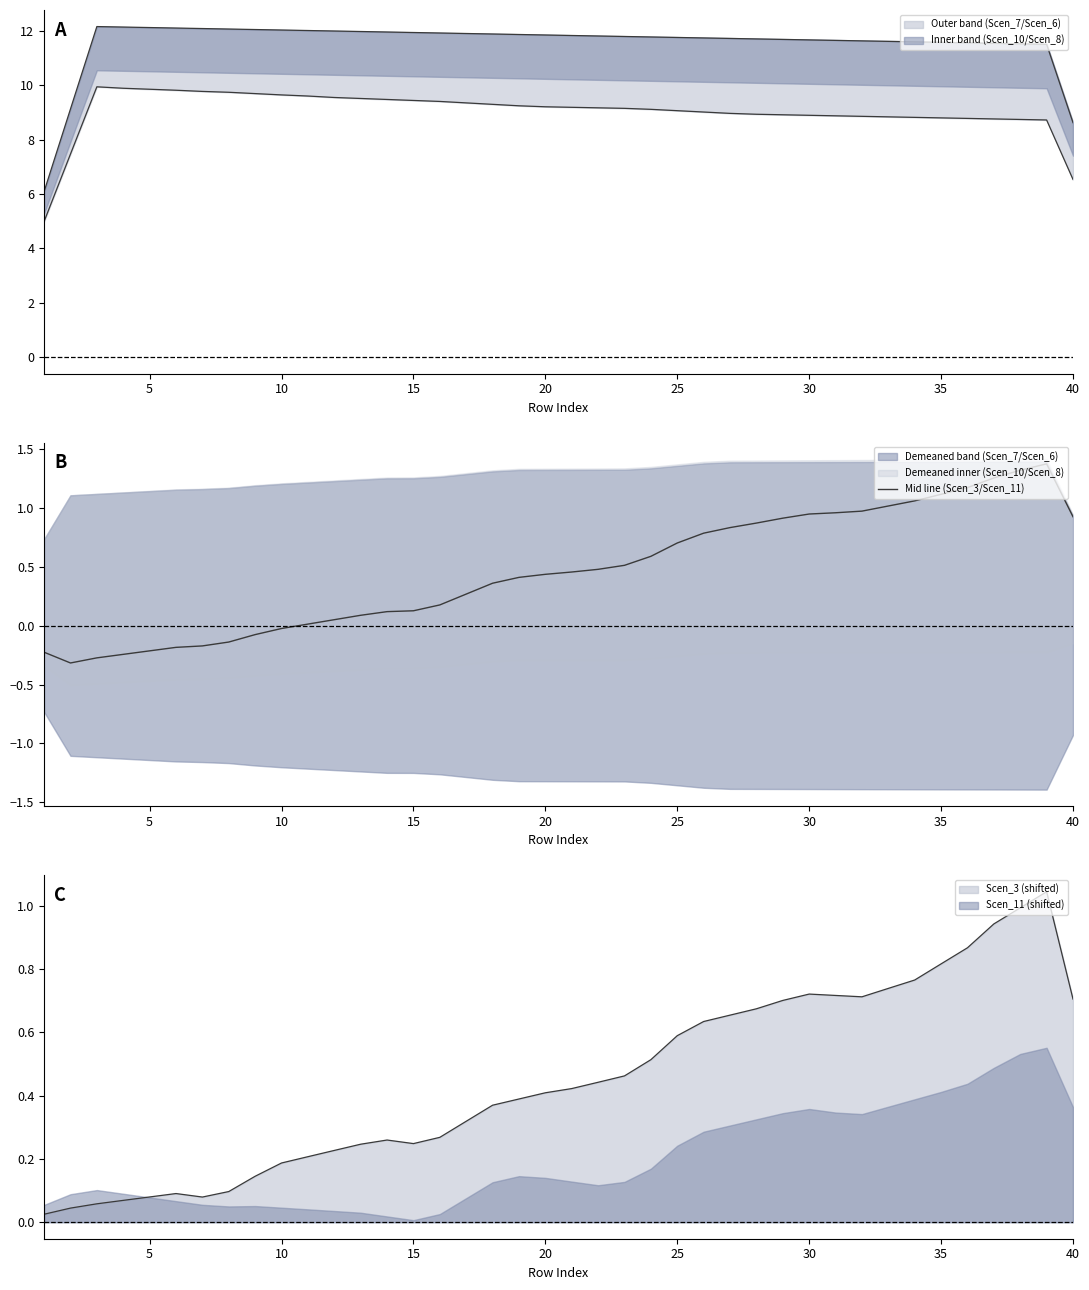

What is the change in value from 26 to 29?

+0.1